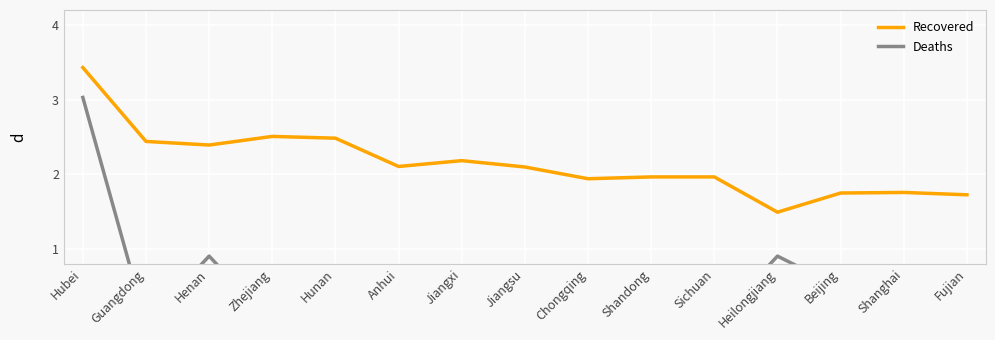

Read the Recovered value at Hubei.

3.4